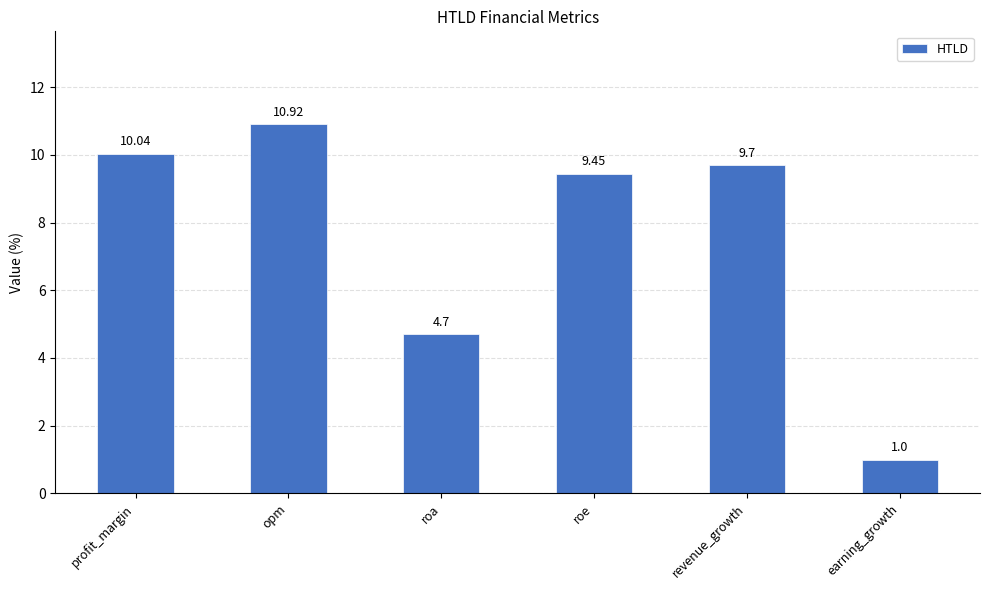

What is the sum of the values at earning_growth and roa?

5.7